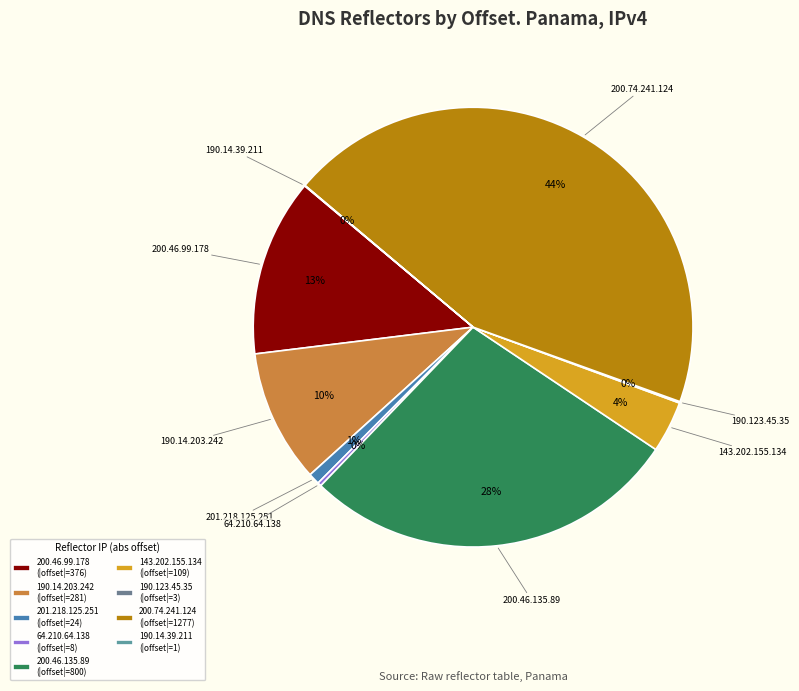

Is it true that 200.46.135.89 is 28% of the pie?

True